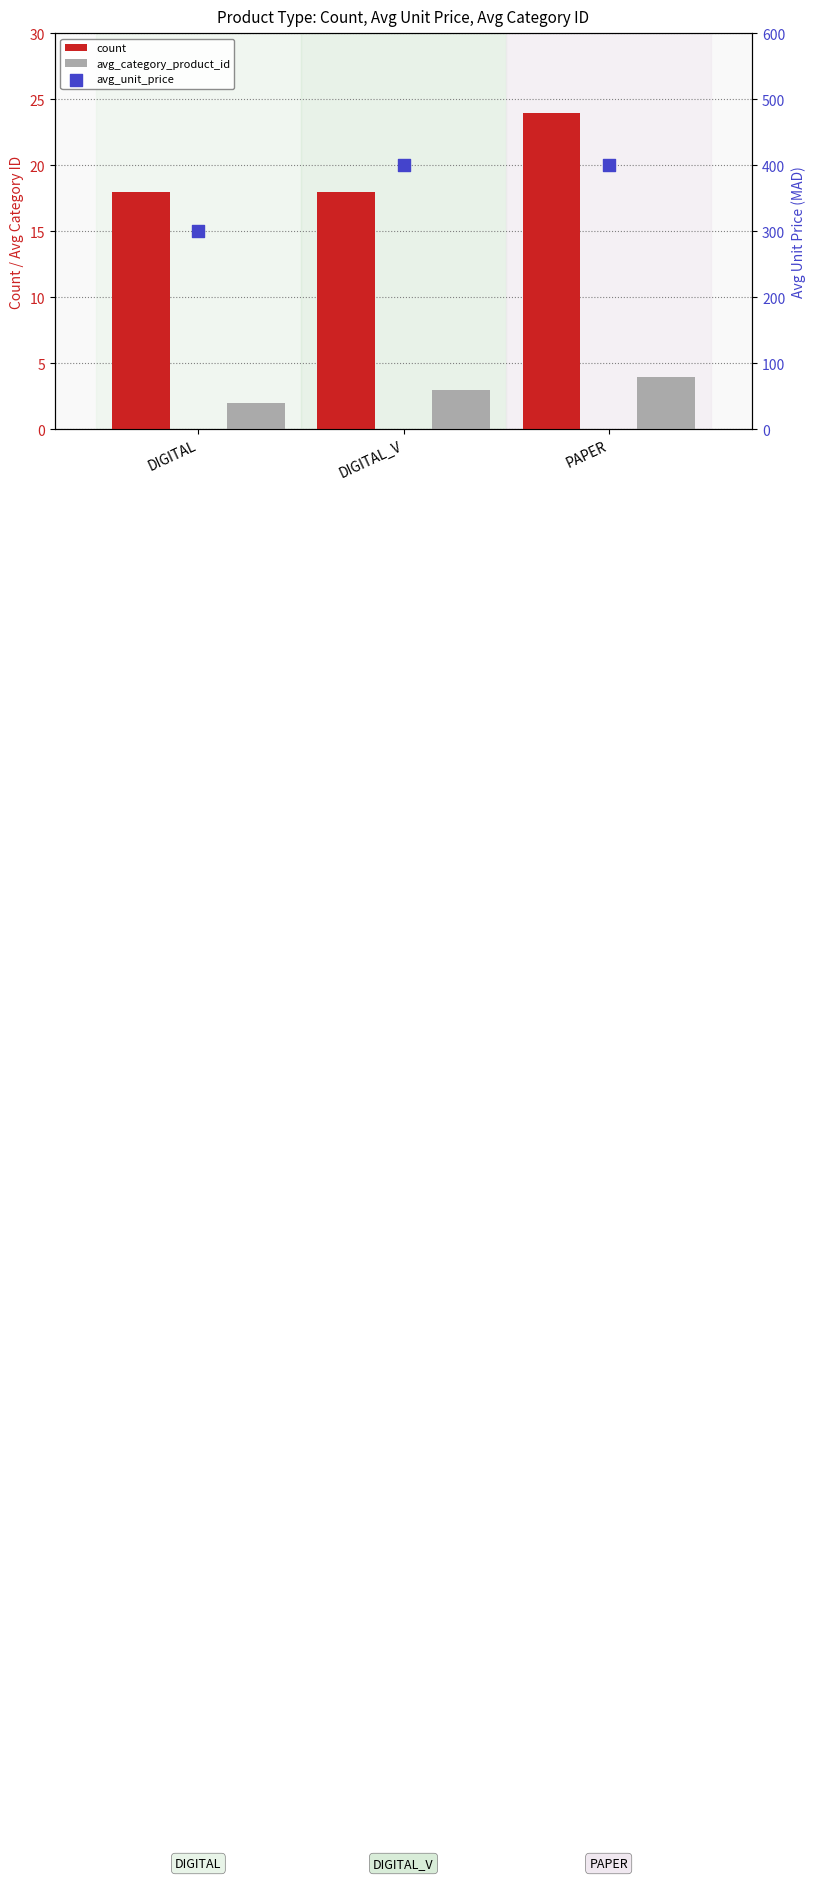

Is the value of avg_category_product_id at DIGITAL_V greater than the value of avg_unit_price at DIGITAL?

No